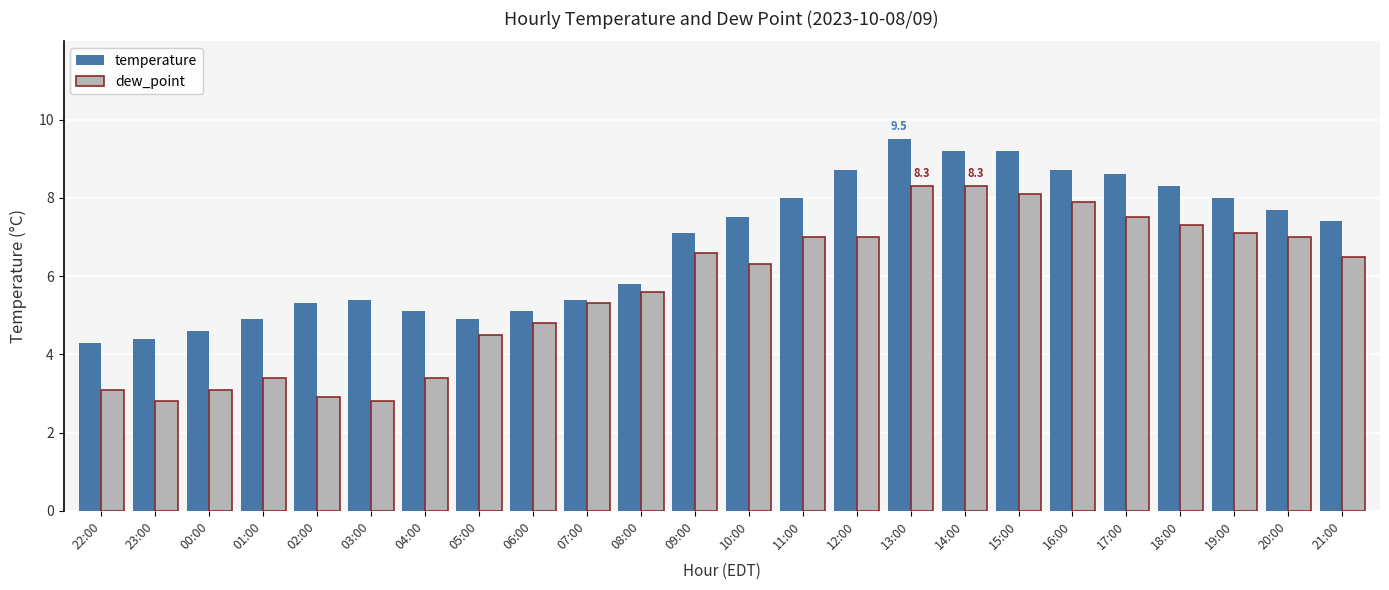

Count the number of categories in the chart.

24